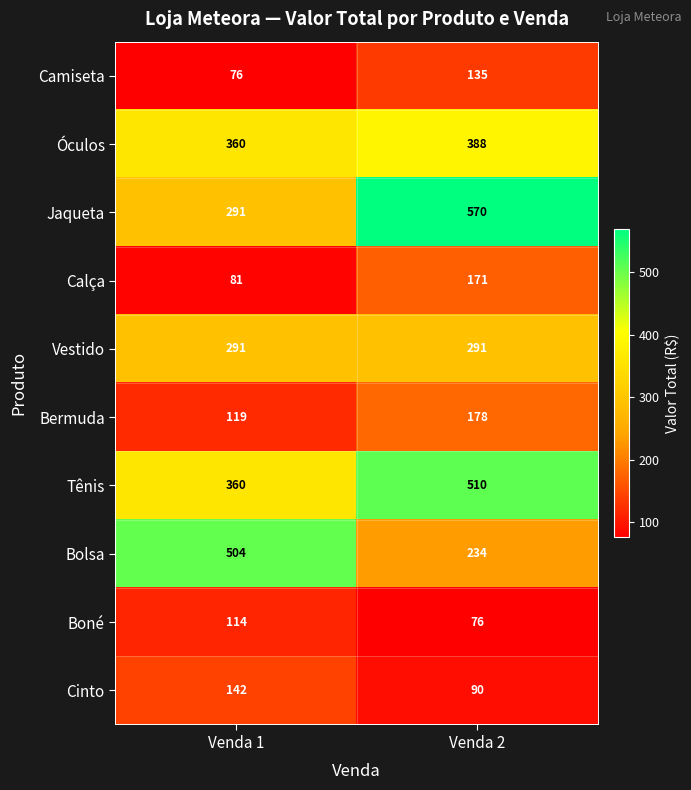

Between Venda 1 and Venda 2, which series saw the biggest shift?

Jaqueta